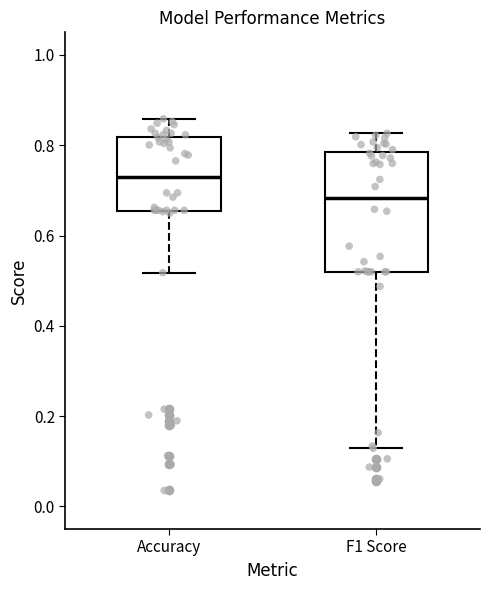

Where does the lower whisker of the box for F1 Score end on the y-axis? The values are not printed on the chart, so give them approximately, as read against the axis.

0.12